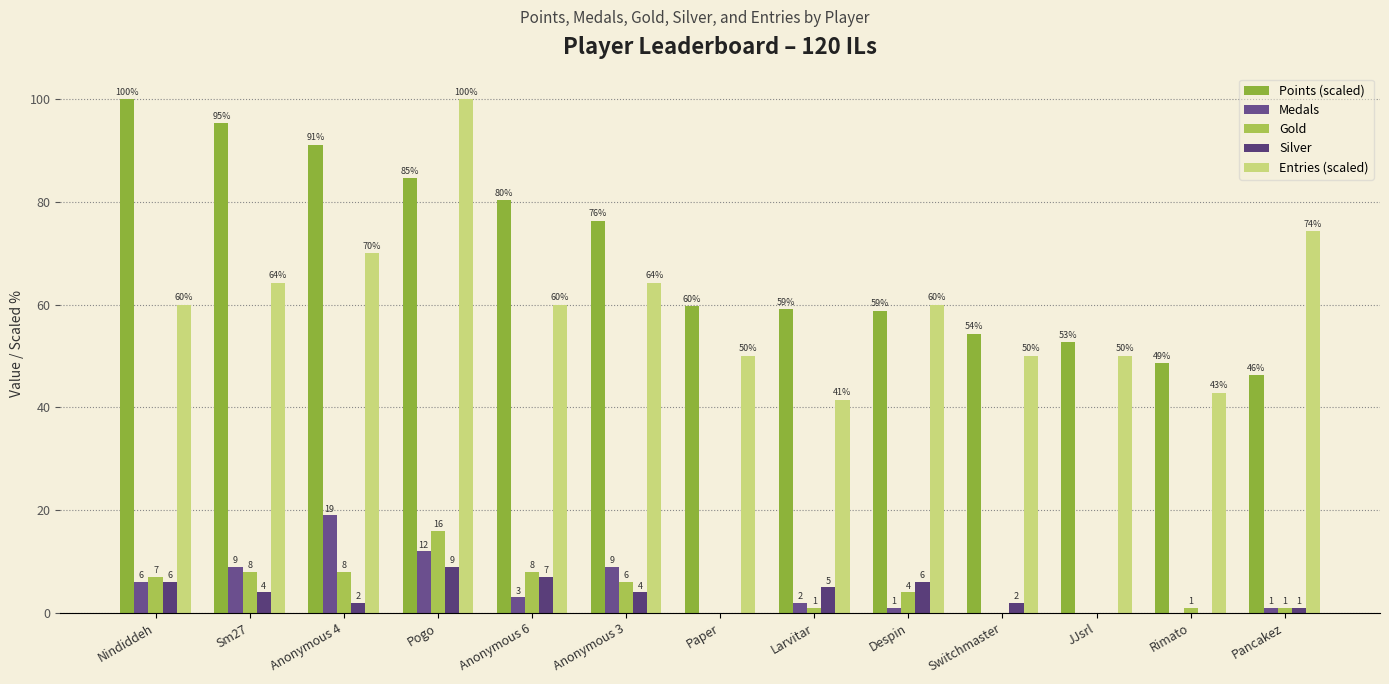

Are the bars grouped side by side (vs. stacked)?

Yes